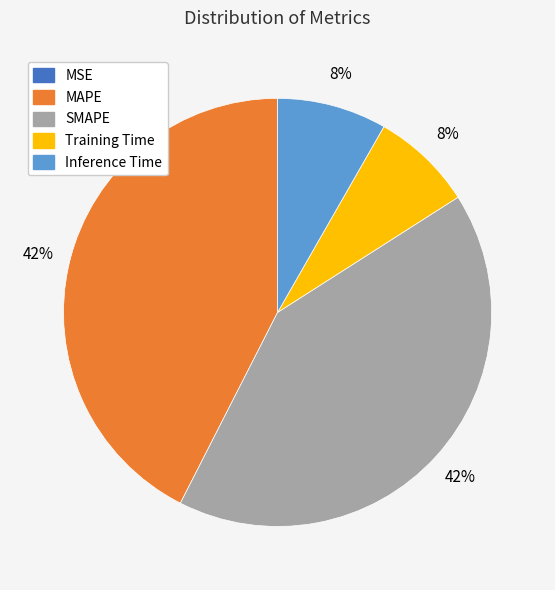

To the nearest percent, what is the average slice percentage?

20%